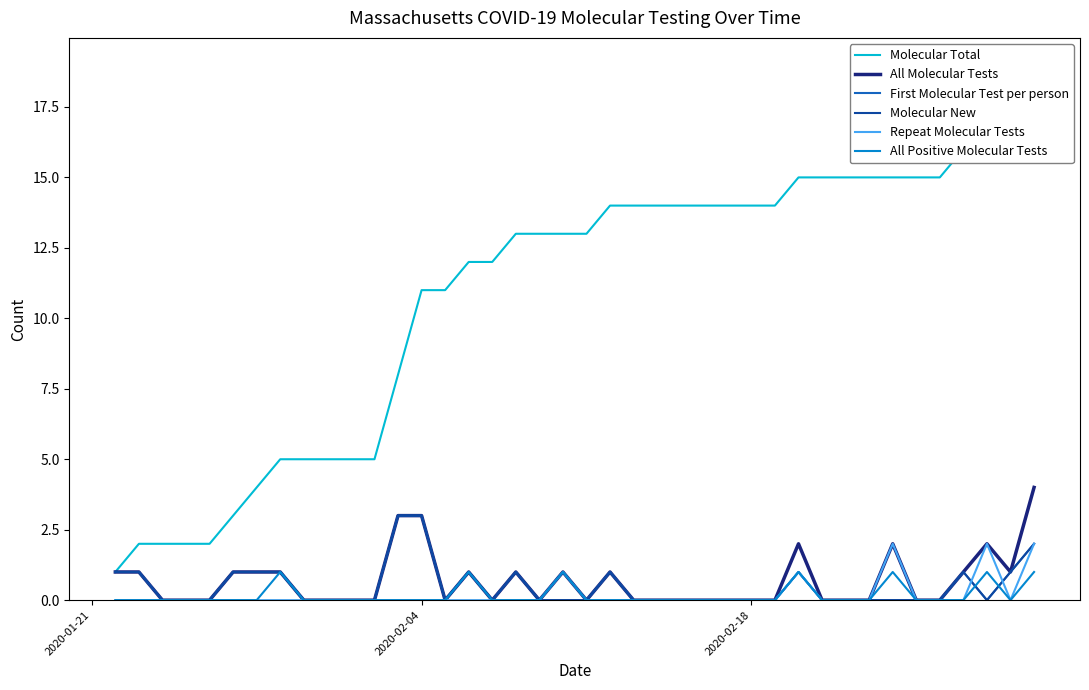

True or false: Molecular New has a value of 1 at 23.

False